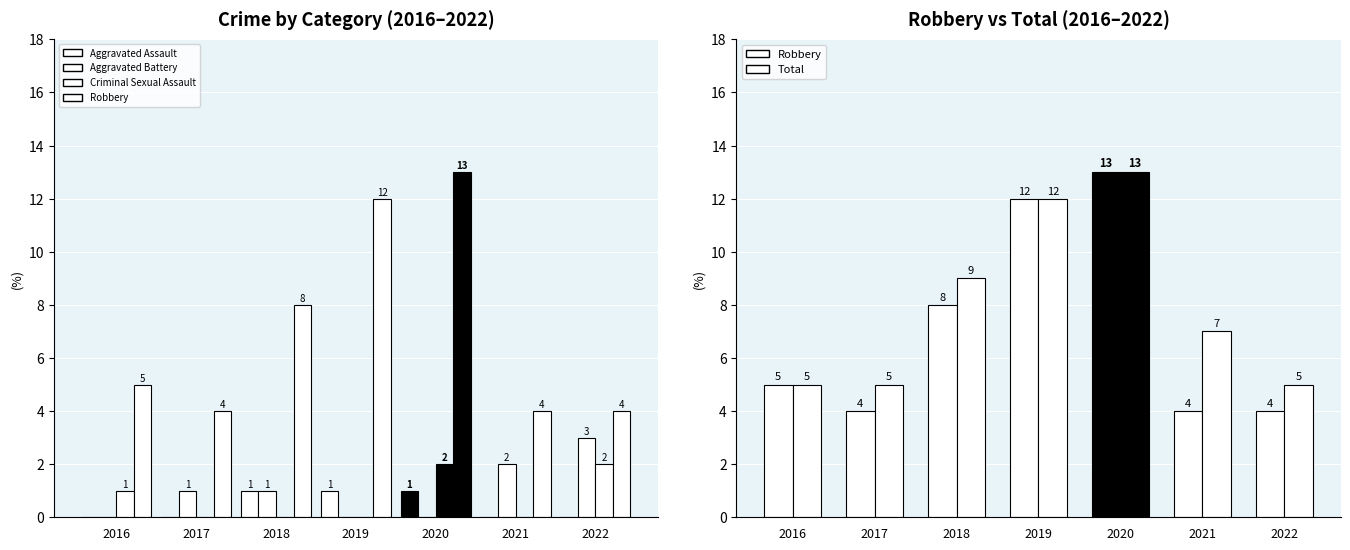

What is the spread (max minus min) of values at 2019?

12